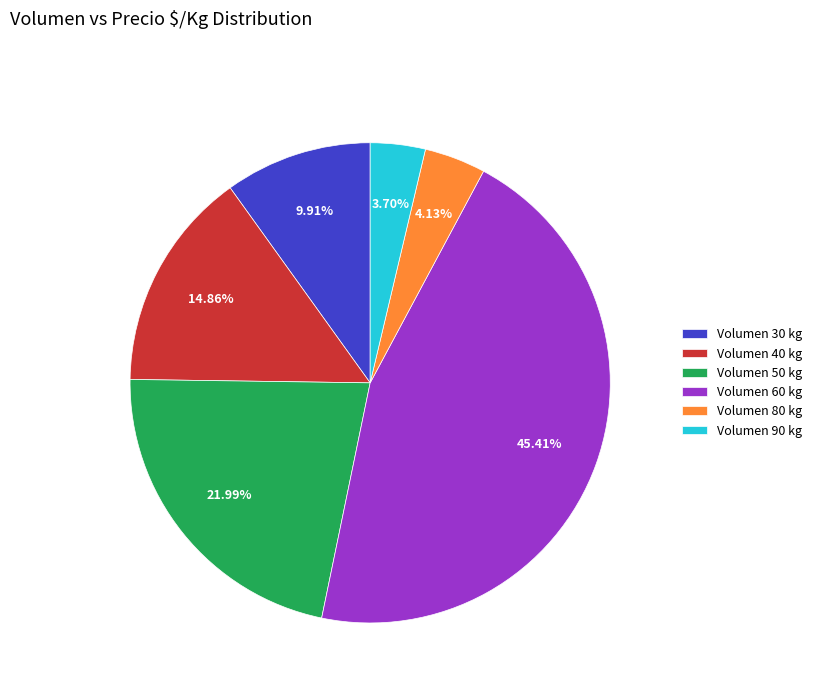

Is there any slice that represents more than half of the pie?

No